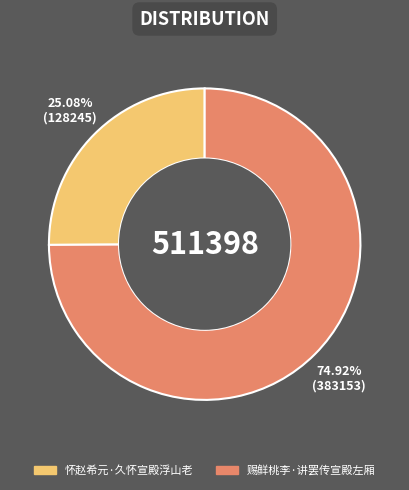

To the nearest percent, what is the average slice percentage?

50%